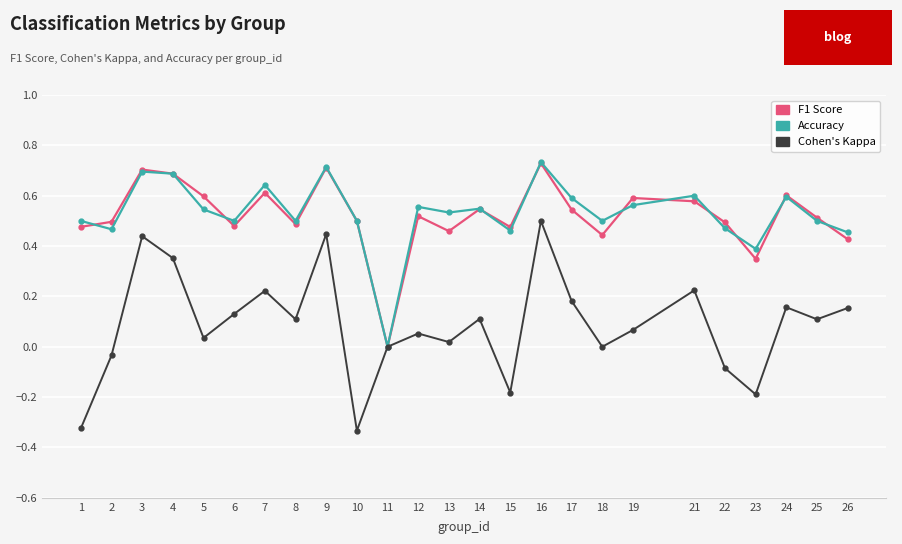

Count the number of categories in the chart.

25